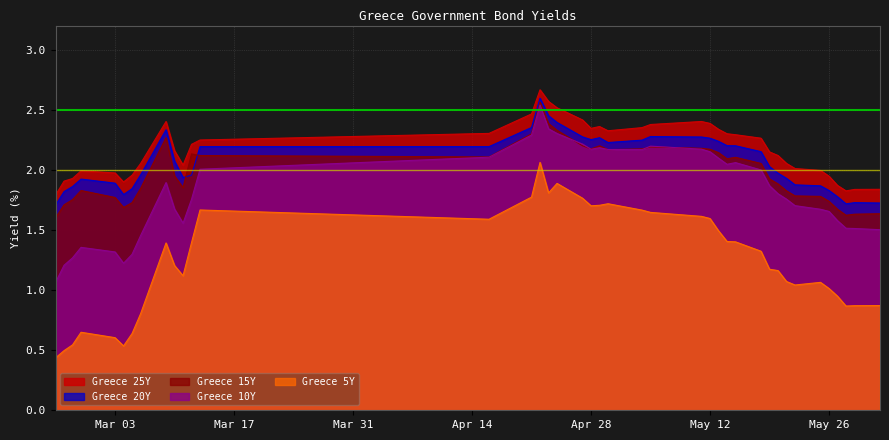

What is the difference between the second highest and minimum values in the Greece 15Y series?

0.8